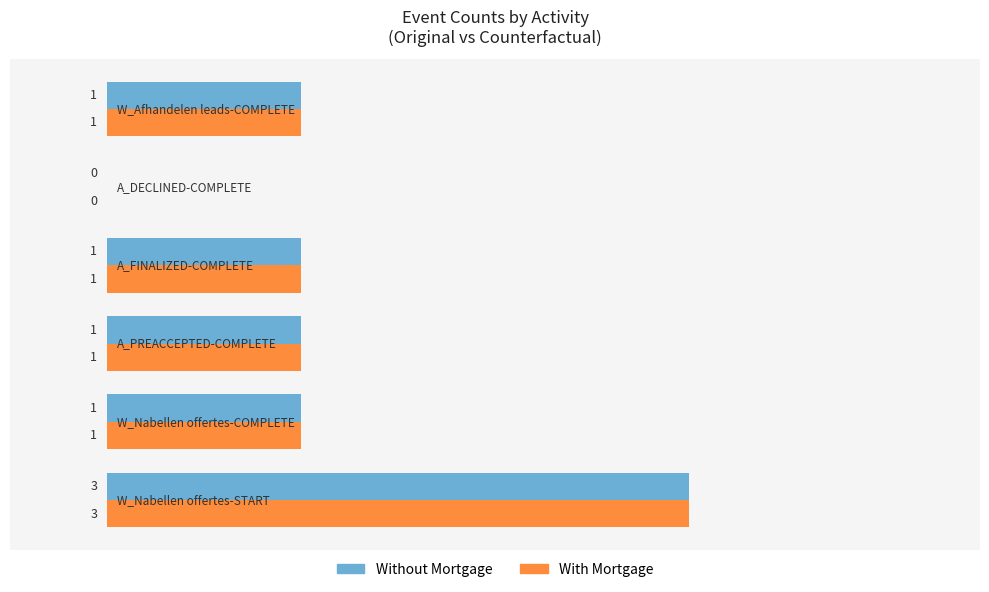

What is the sum of all Without Mortgage values?

7